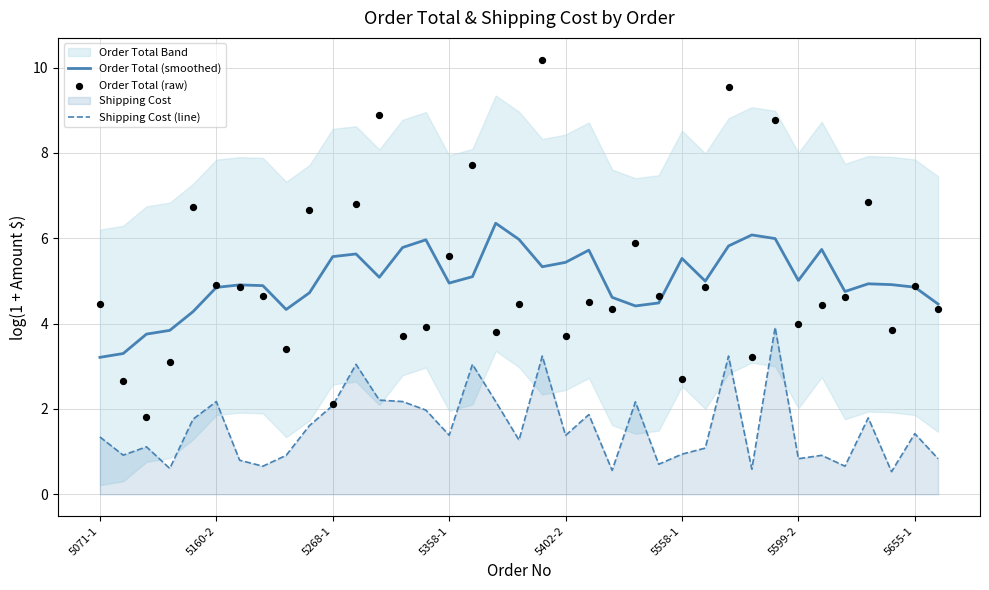

At which category is the sum across all series the highest?

19